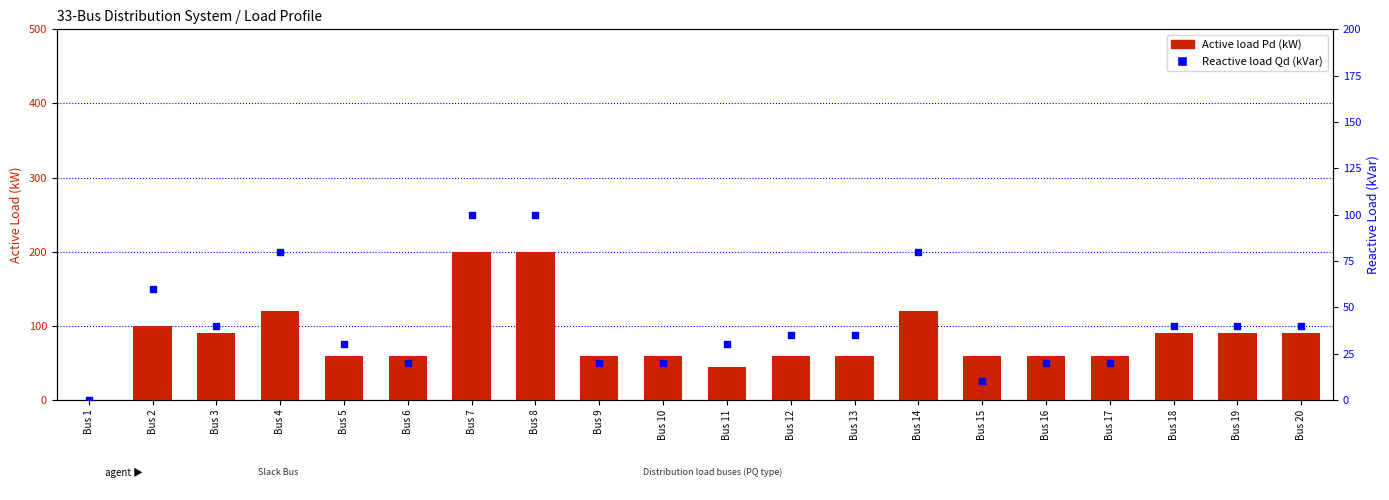

Which series reaches the maximum Y coordinate?

Pd (kW)